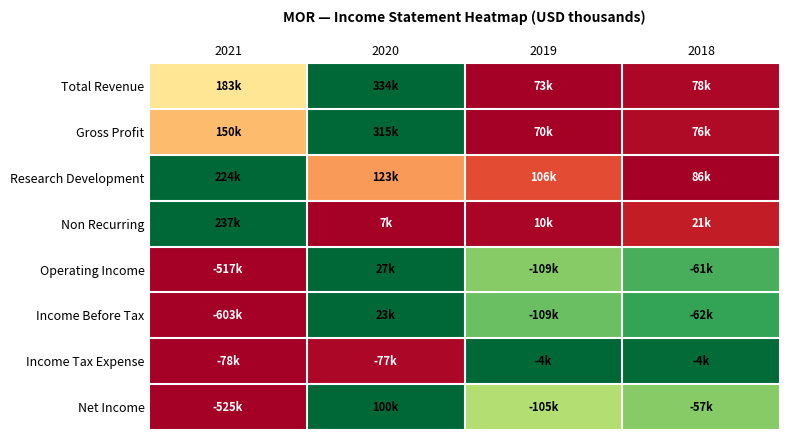

How many distinct data groups are displayed?

8